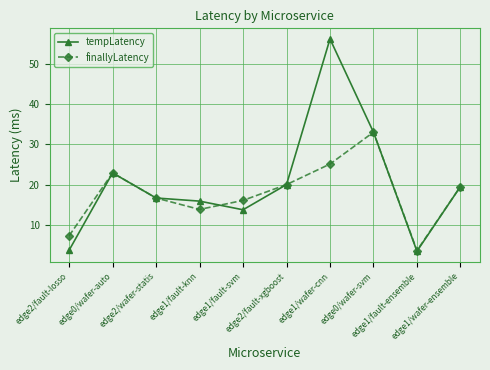

What is the minimum value for finallyLatency?

3.7